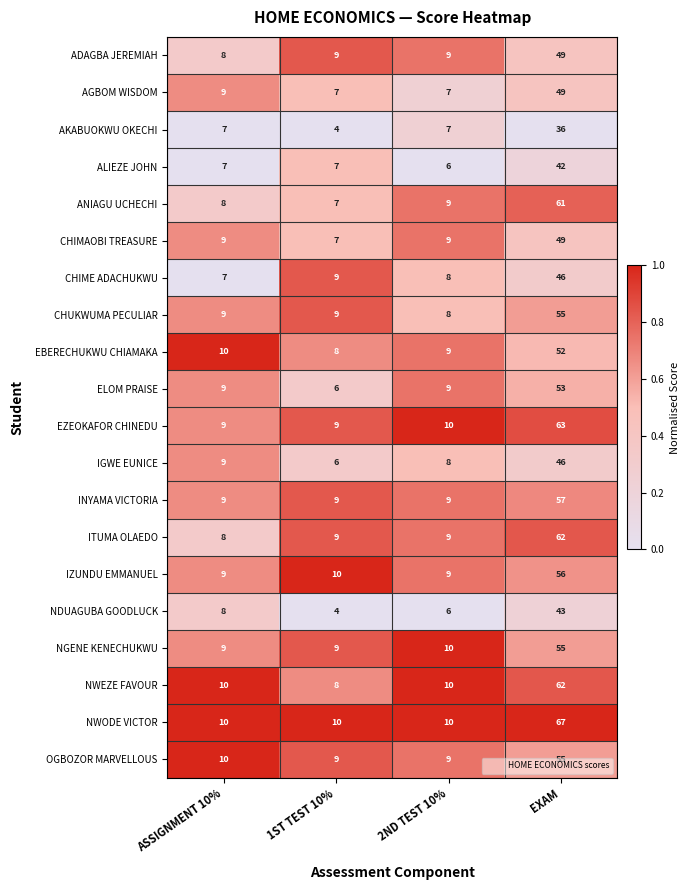

What value does the NWEZE FAVOUR series have at 1ST TEST 10%?

8